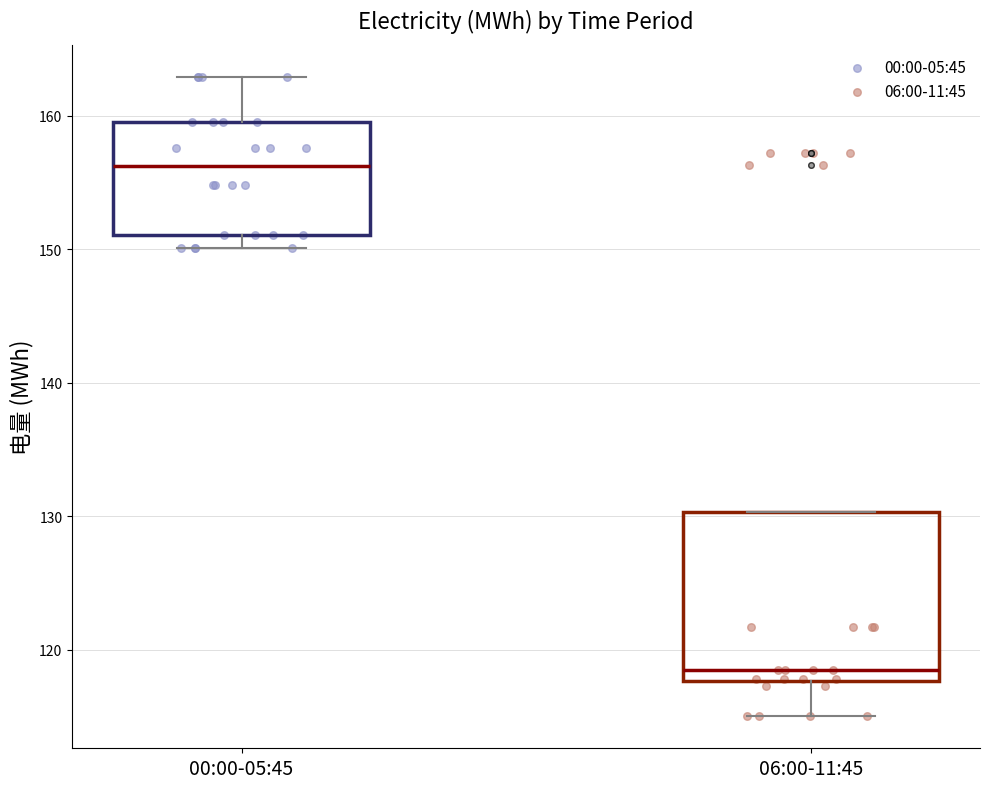

Reading left to right, read every box against the y-axis: the position of its median line, the range the box covers, and the ends of its whiskers. The values are not printed on the chart, so give them approximately, as read against the axis.

00:00-05:45: median 156, box 151 to 160, whiskers 150 to 163
06:00-11:45: median 119, box 118 to 130, whiskers 115 to 130